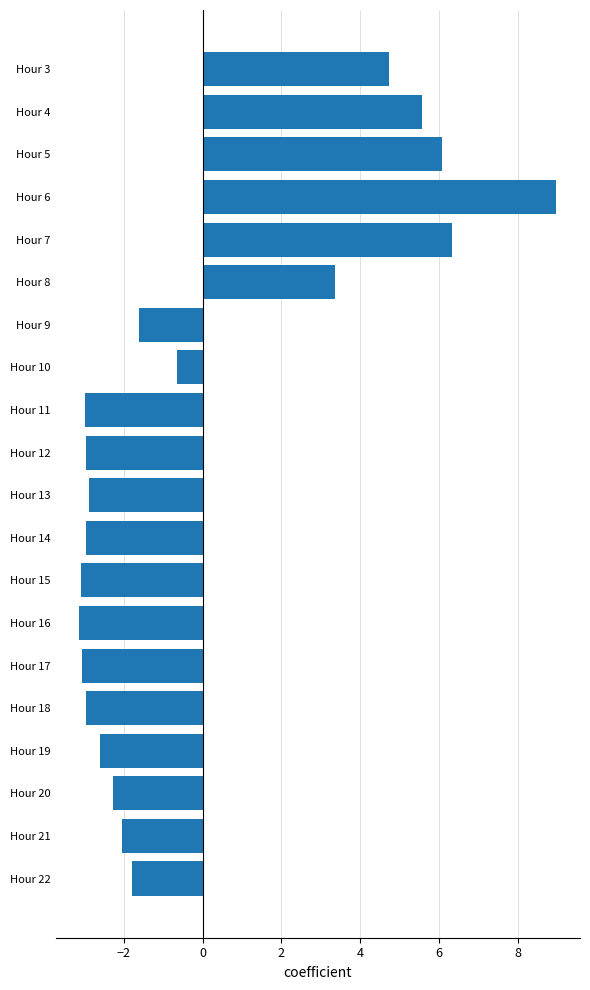

What is the minimum value shown in the chart?

-3.1